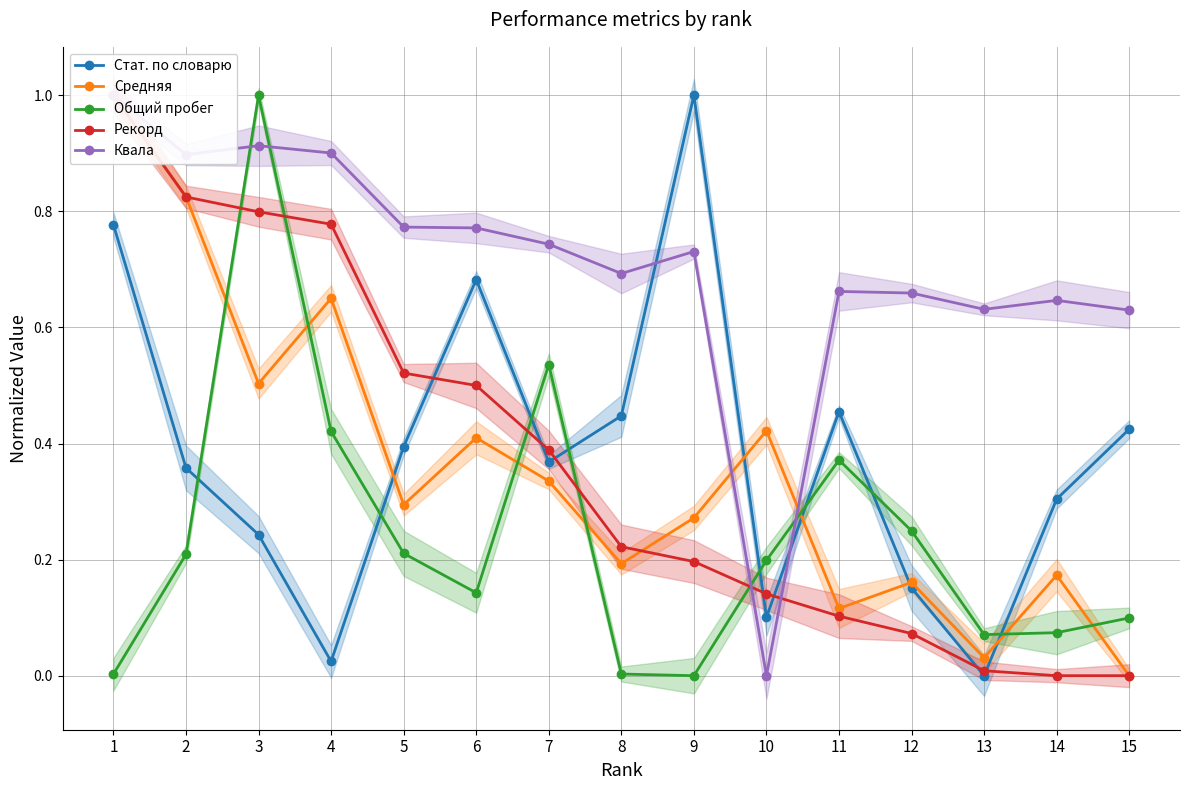

What is the highest value of the Квала series?

1.0